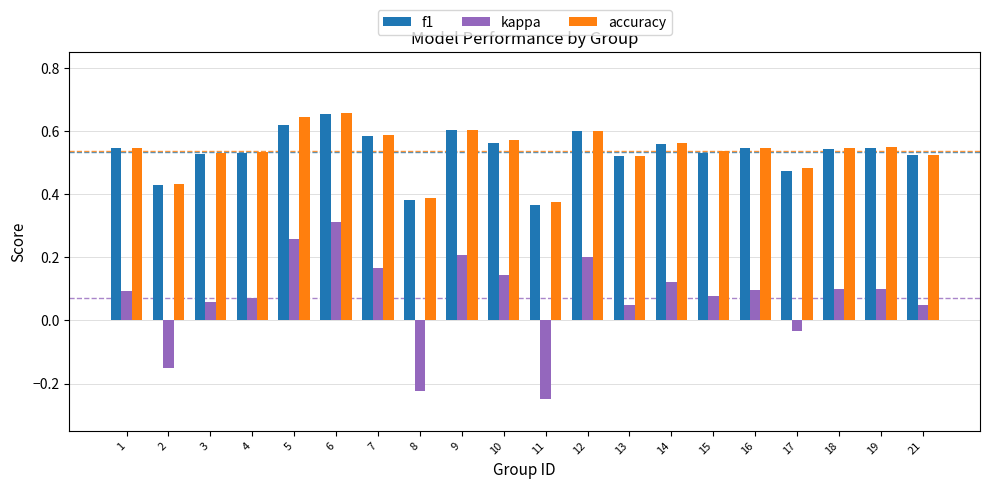

Is the value of f1 at 5 greater than the value of kappa at 9?

Yes